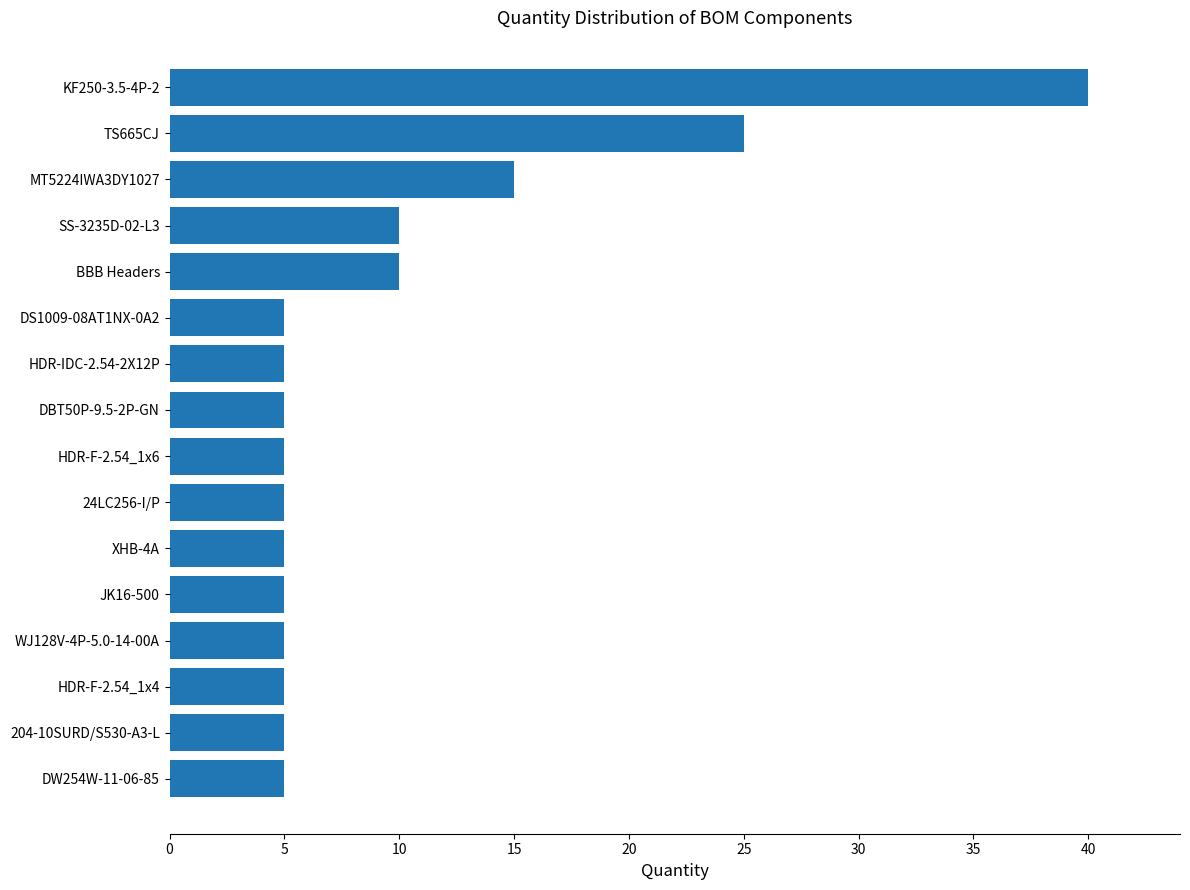

What is the sum of all values?

155